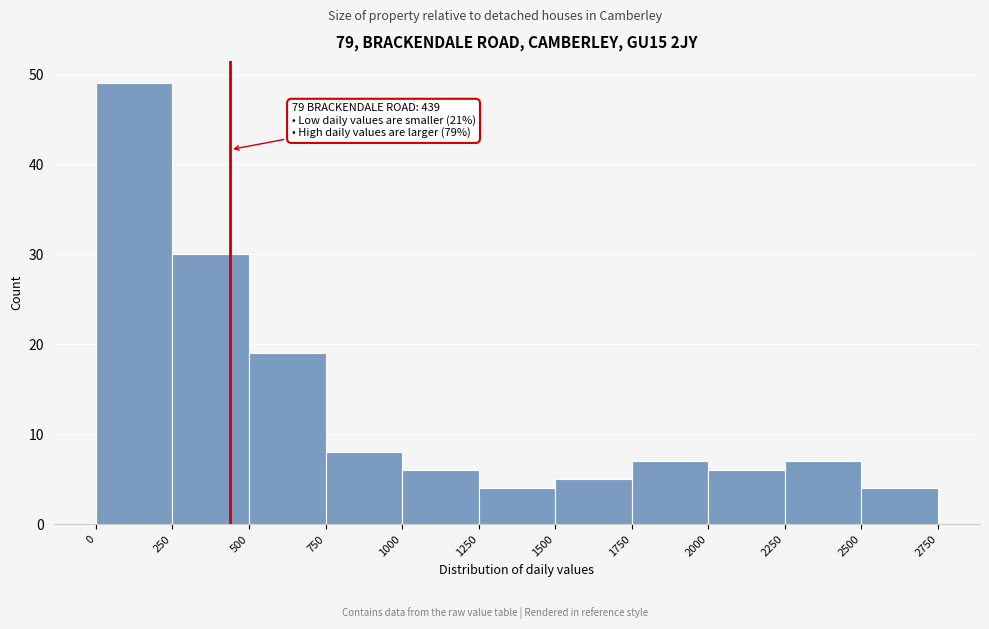

Over which range of the x-axis is the bar tallest?

0 to 250